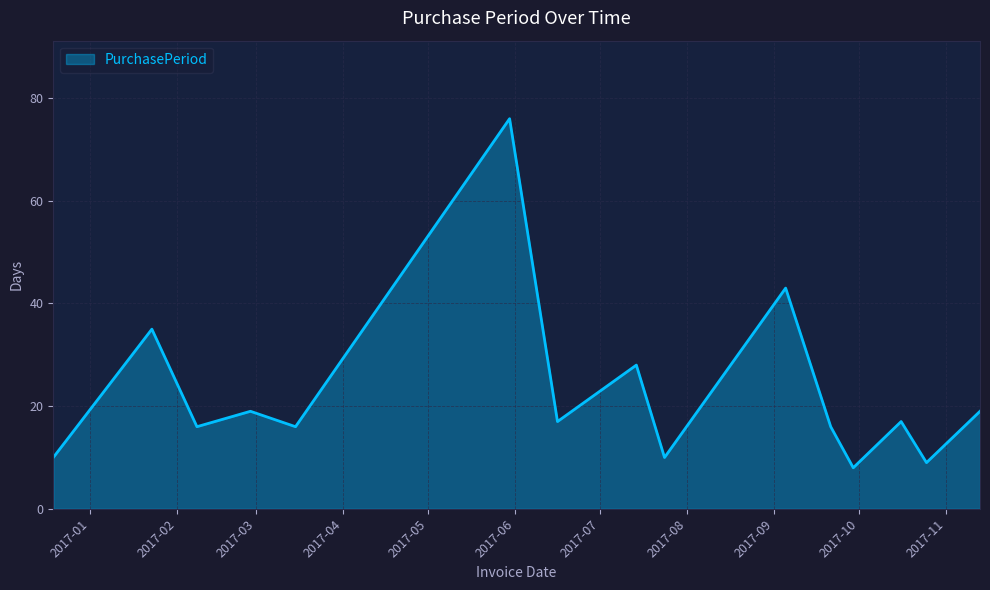

What is the difference between the maximum and minimum values?

68